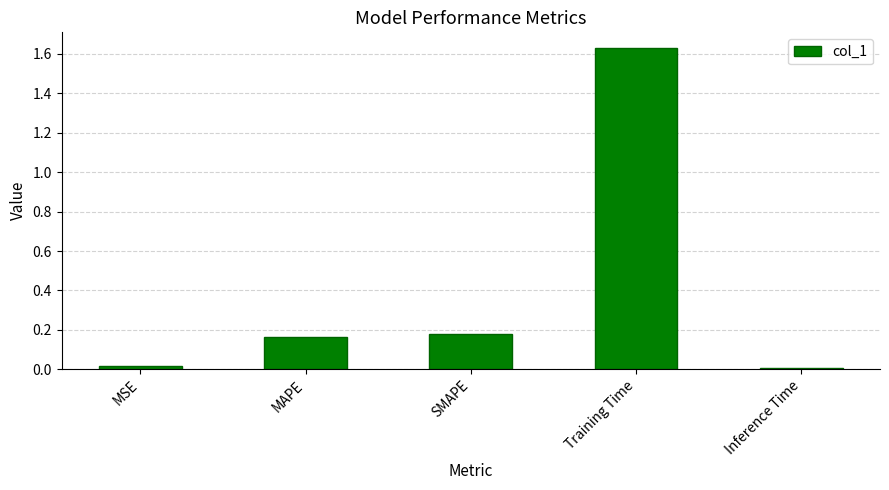

Which has a higher value, SMAPE or Inference Time?

SMAPE